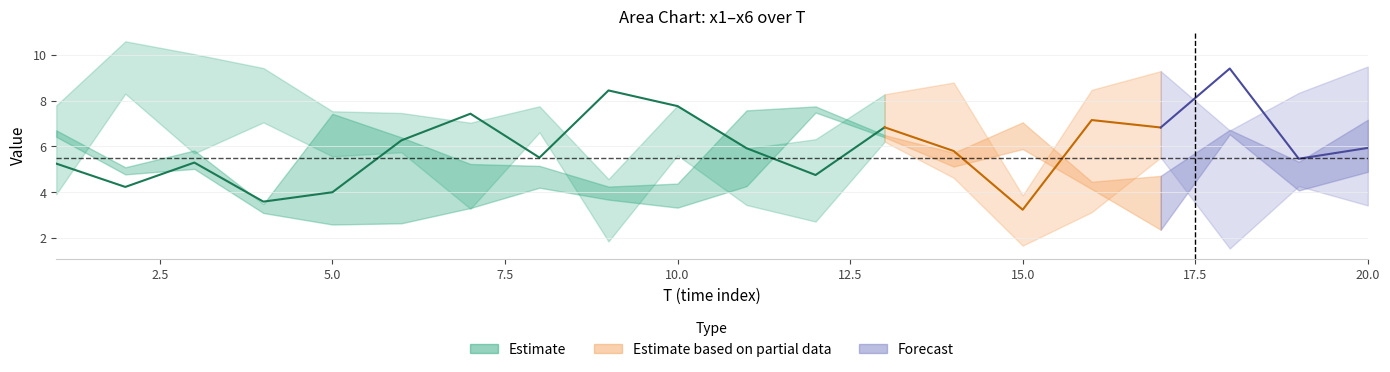

Where does the x1 series first go above 6?

2